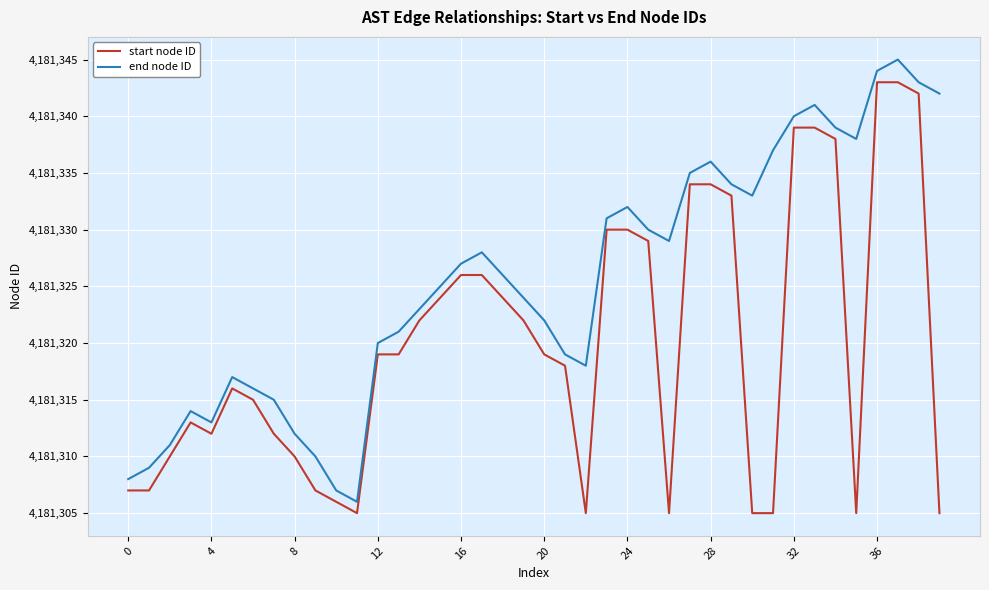

What is the lowest value of the start node ID series?

4181305